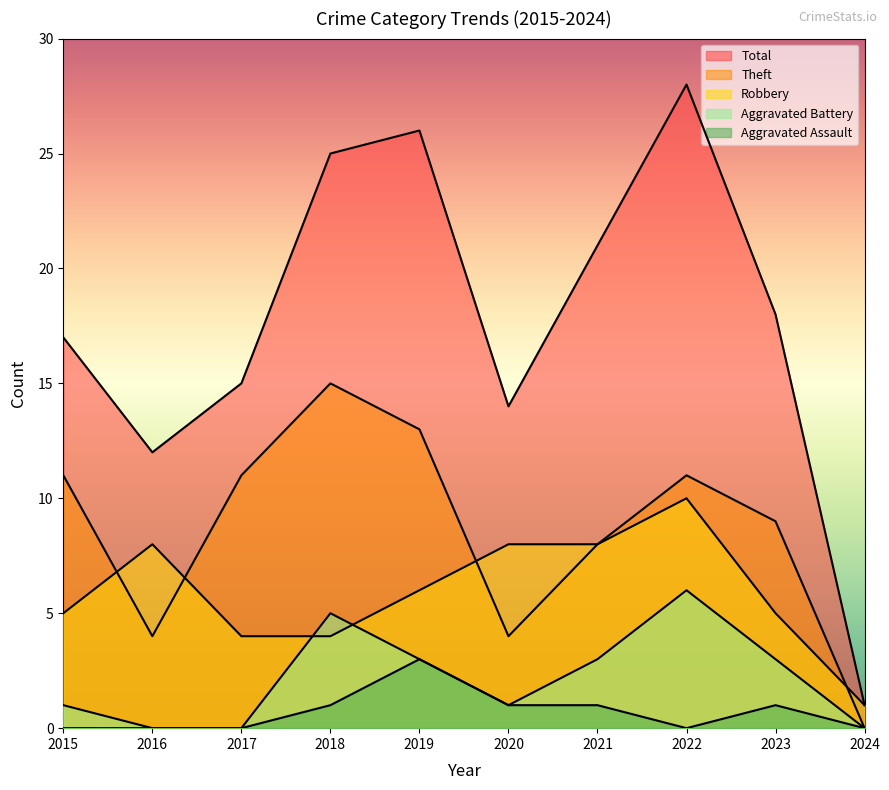

Which series has the largest total across all categories?

Total